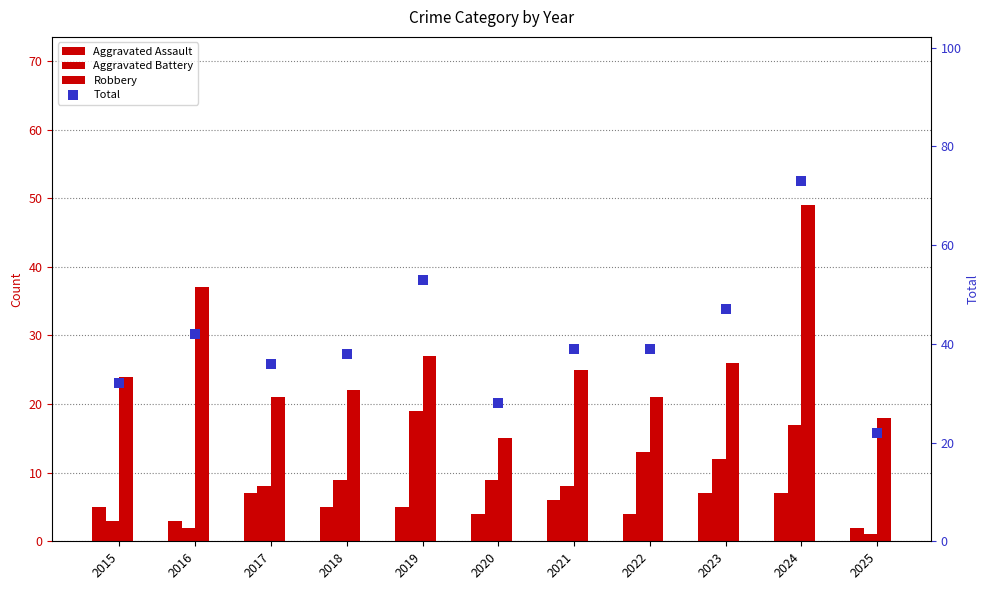

Which series reaches the maximum Y coordinate?

Total